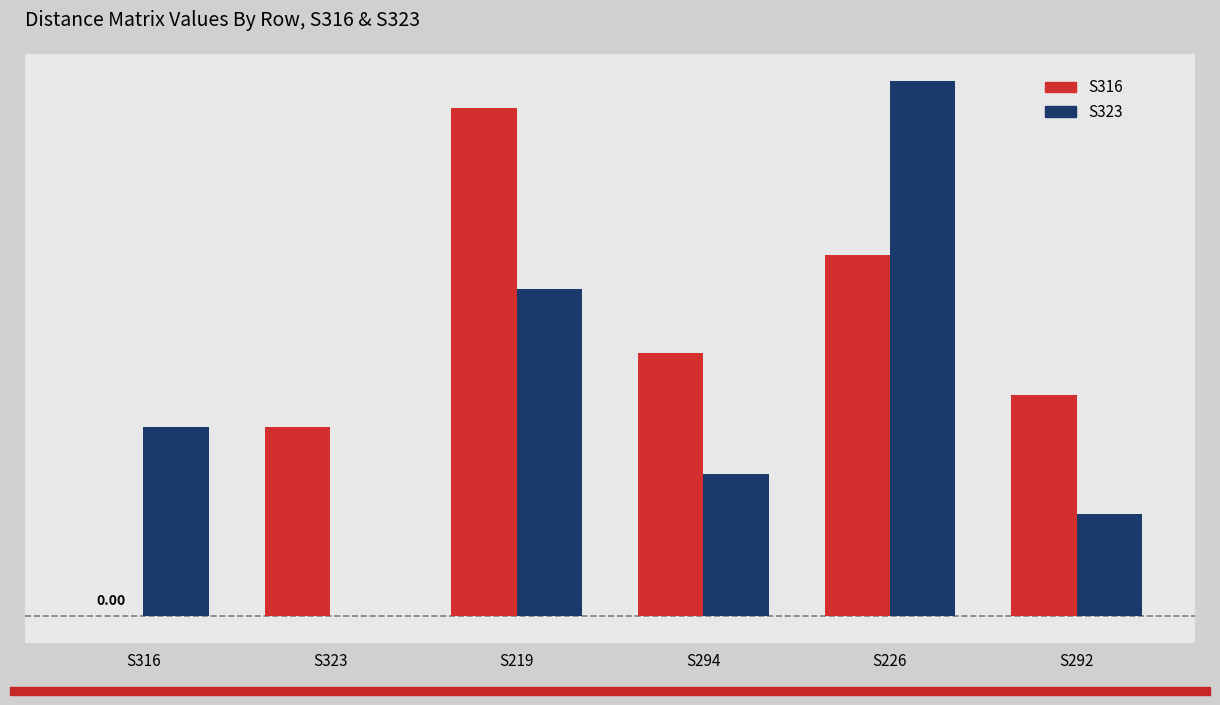

Reading left to right, list all the values displayed in this chart.

S316: 0.0	0.7	1.9	1.0	1.3	0.8
S323: 0.7	0.0	1.2	0.5	2.0	0.4